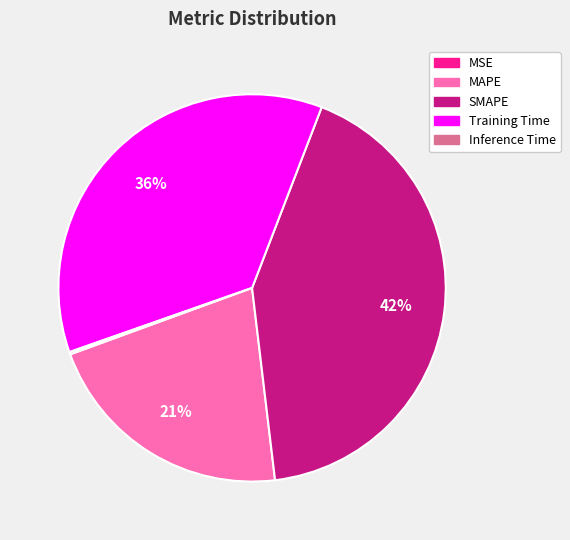

To the nearest percent, what is the average slice percentage?

20%